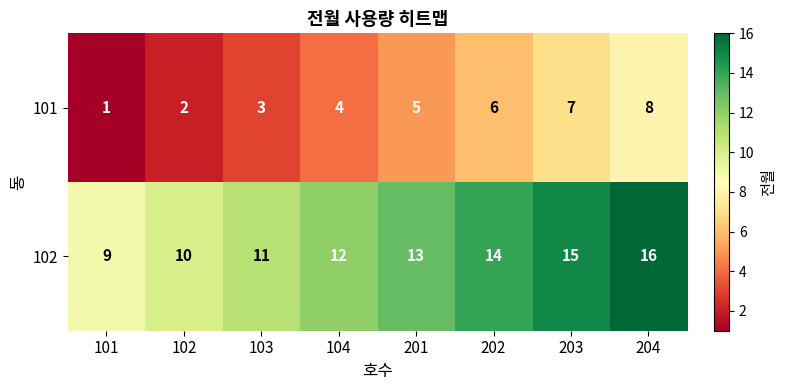

At which category does the chart reach its peak across all series?

204